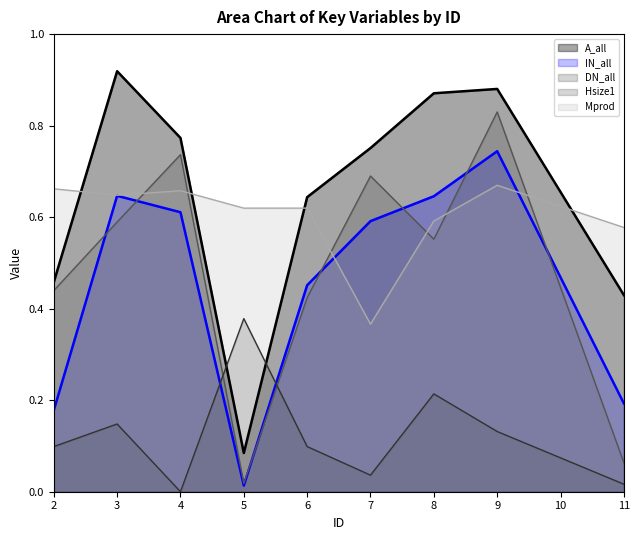

True or false: DN_all has a value of 1.0 at 7.

False